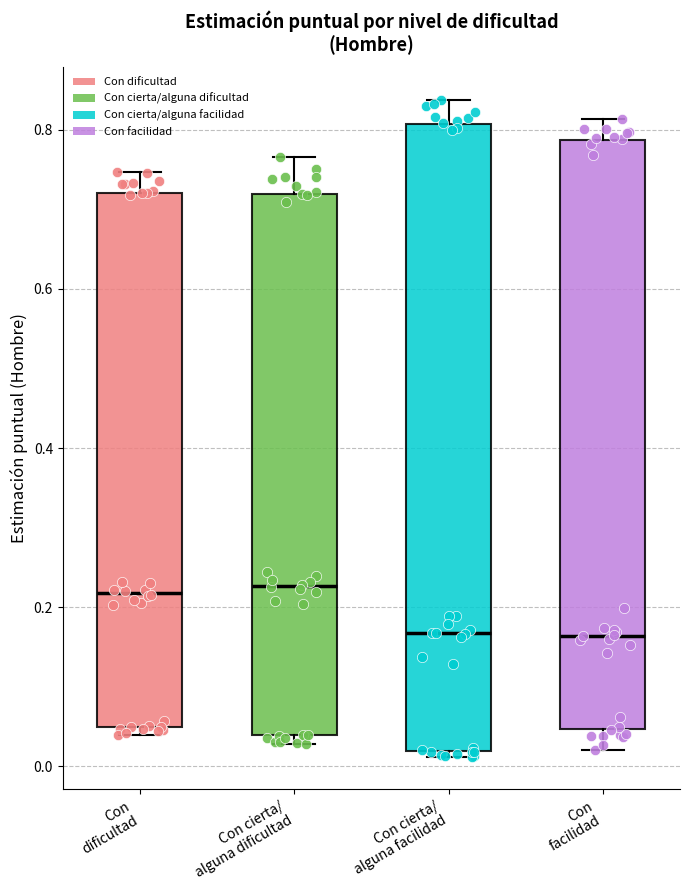

Where does the upper whisker of the box for Con facilidad end on the y-axis? The values are not printed on the chart, so give them approximately, as read against the axis.

0.82